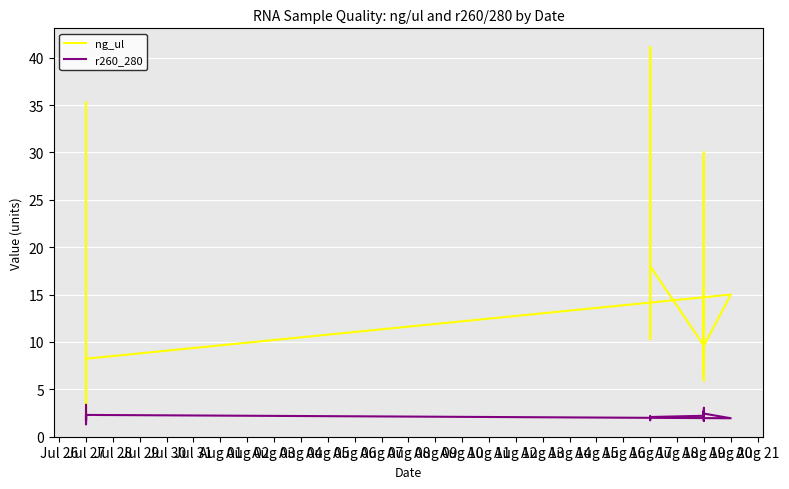

At which label does r260_280 first exceed 2?

Aug 17